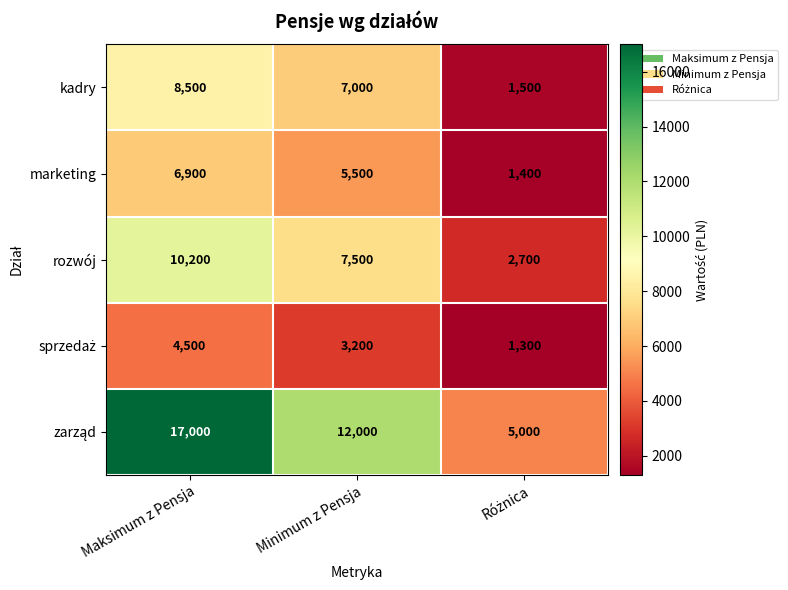

What is the spread (max minus min) of values at Minimum z Pensja?

8800